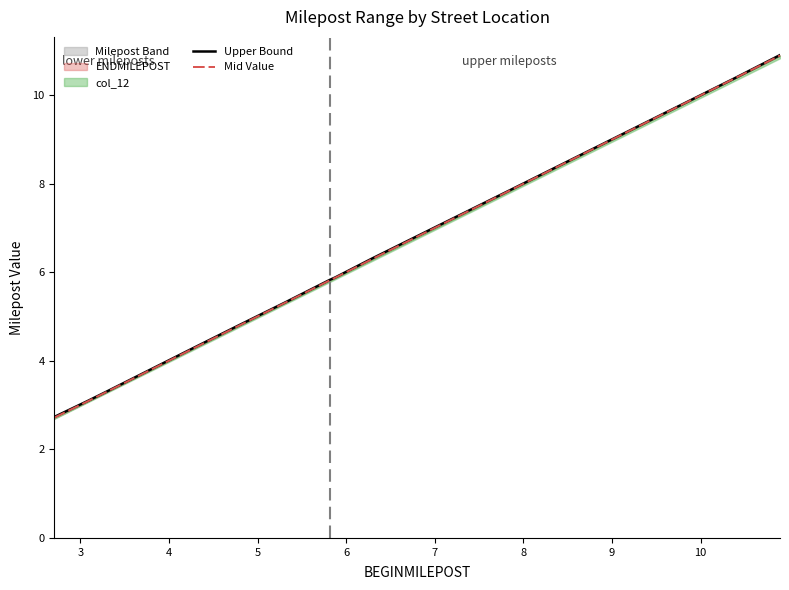

True or false: Mid Value and Upper Bound cross at least once.

False